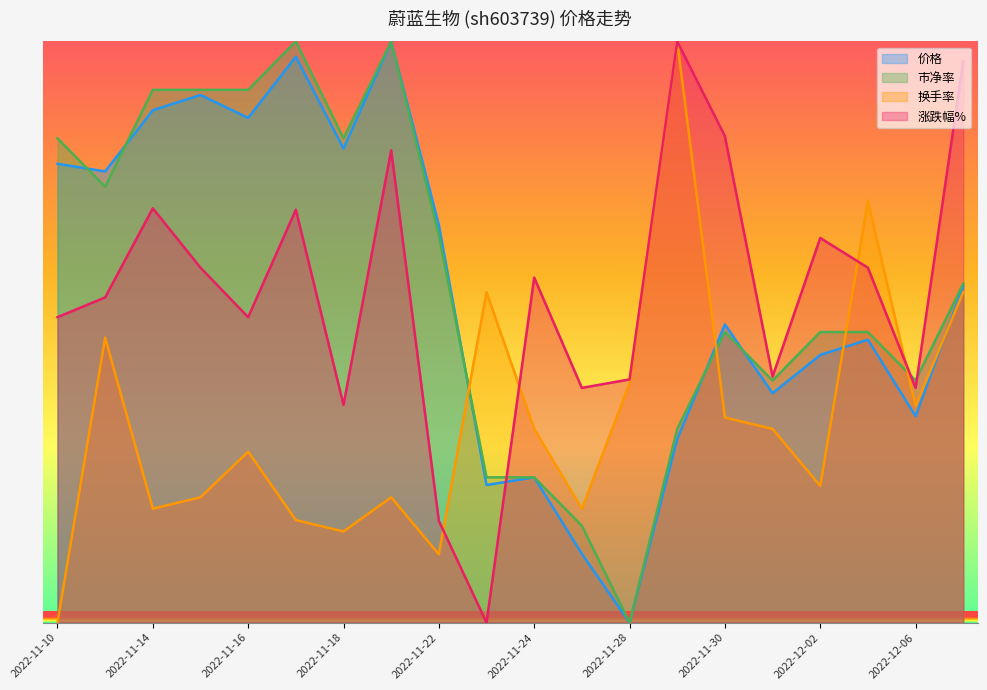

Where is the first local maximum for 市净率?

2022-11-17